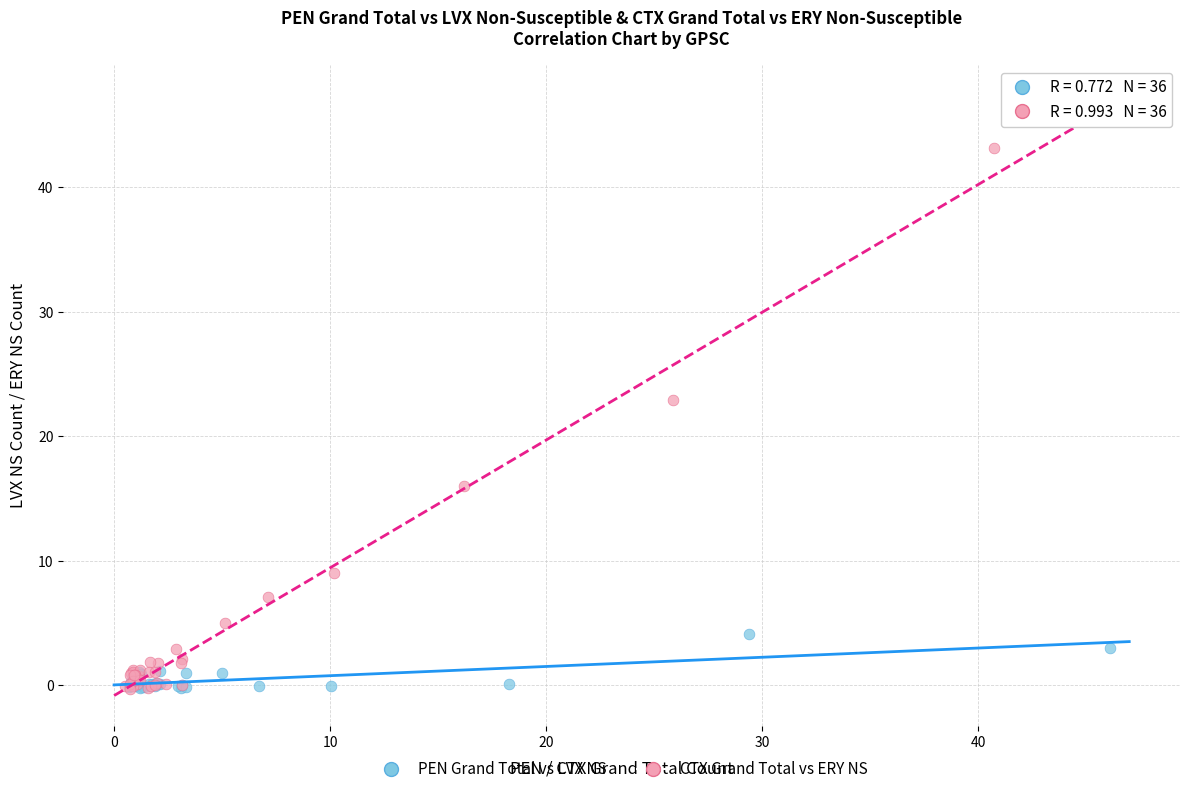

Which series reaches the maximum Y coordinate?

CTX Grand Total vs ERY NS